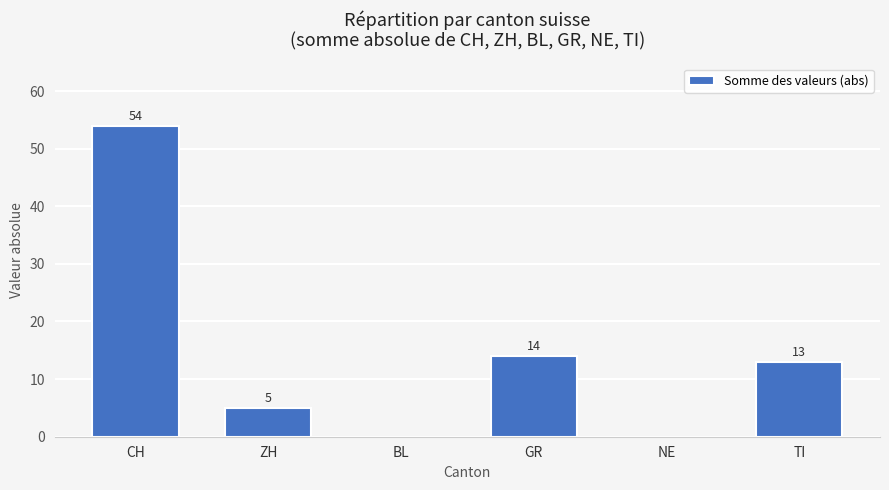

What is the maximum value shown in the chart?

54